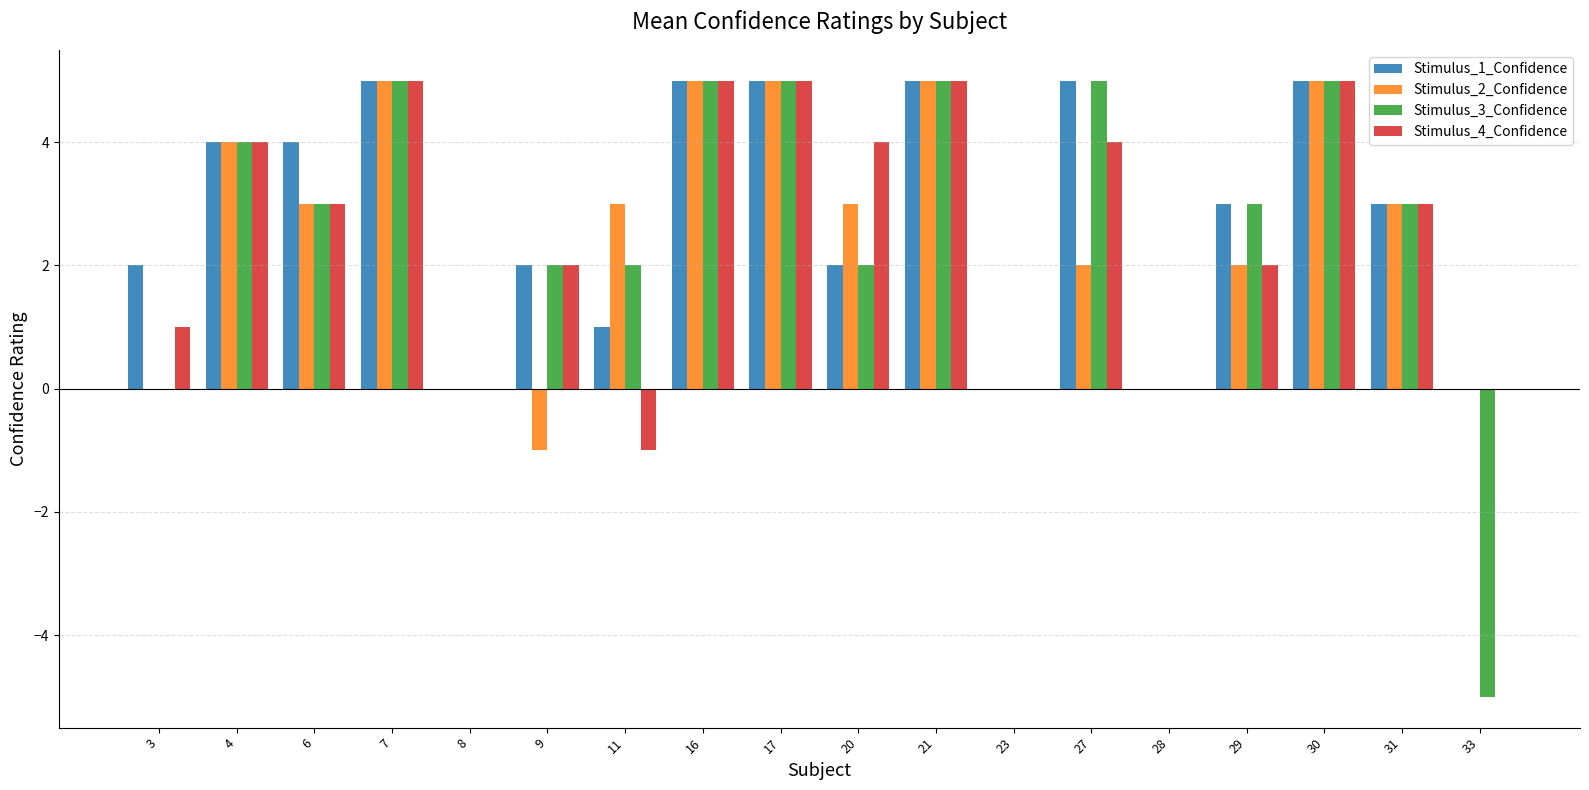

Is it true that Stimulus_2_Confidence equals 0 at 33?

True